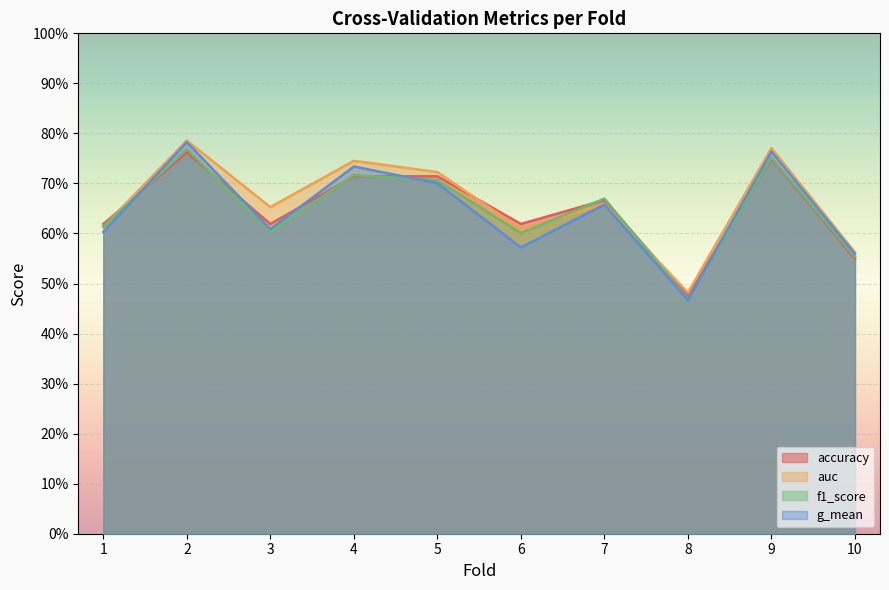

True or false: f1_score has a value of 0.4 at 6.

False